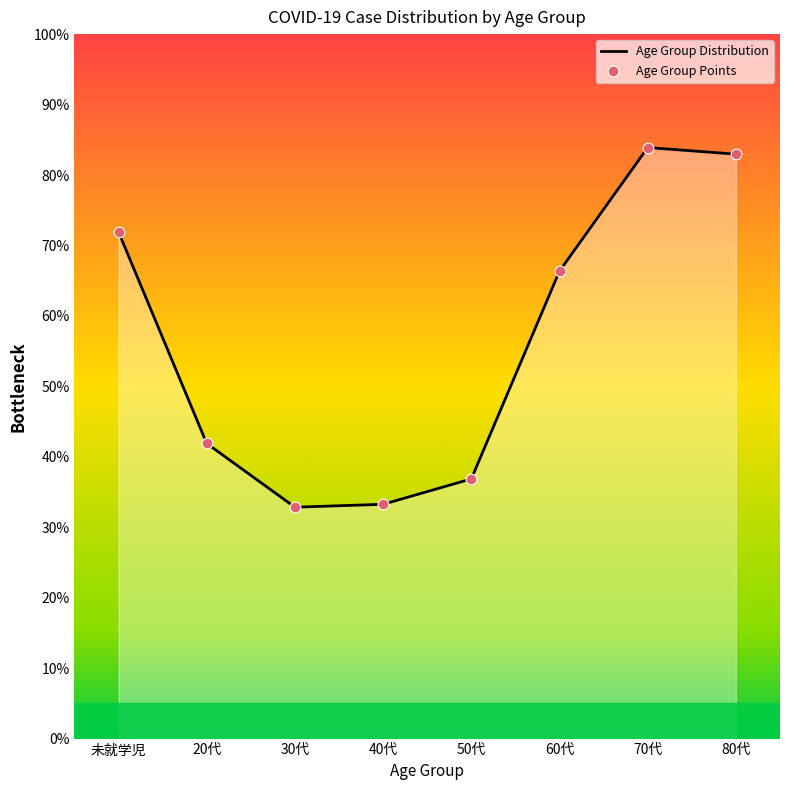

Which series has the largest total across all categories?

Age Group Distribution